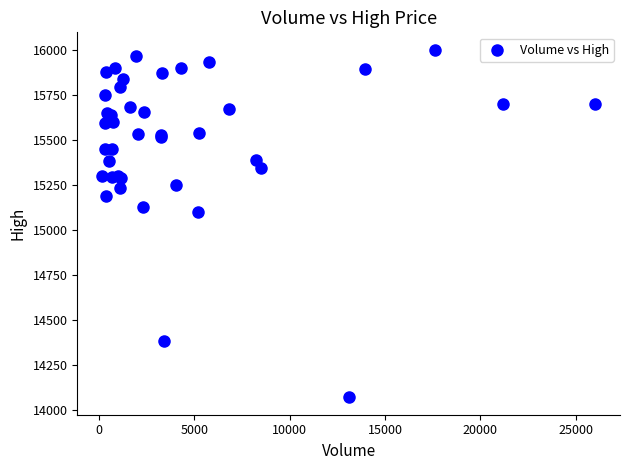

What Y value in the scatter plot is closest to 15035?

15100